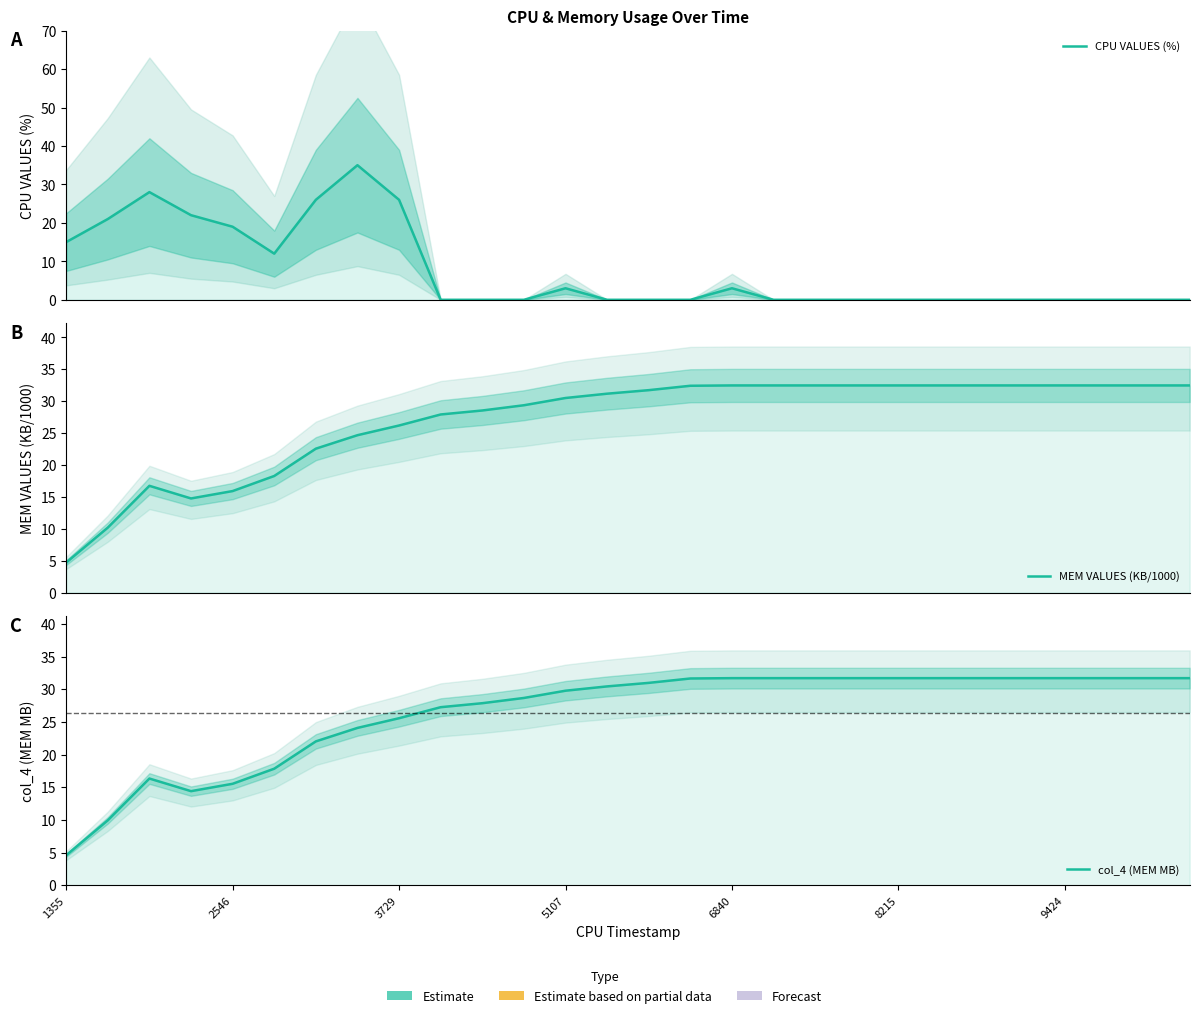

At which category does the chart reach its minimum across all series?

9